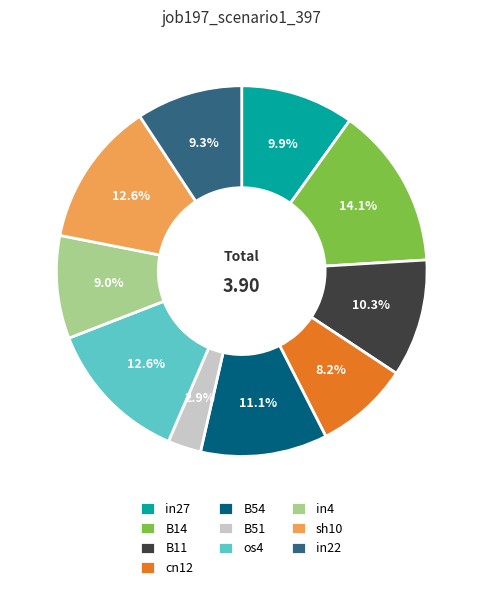

Which category has the biggest portion of the pie?

B14